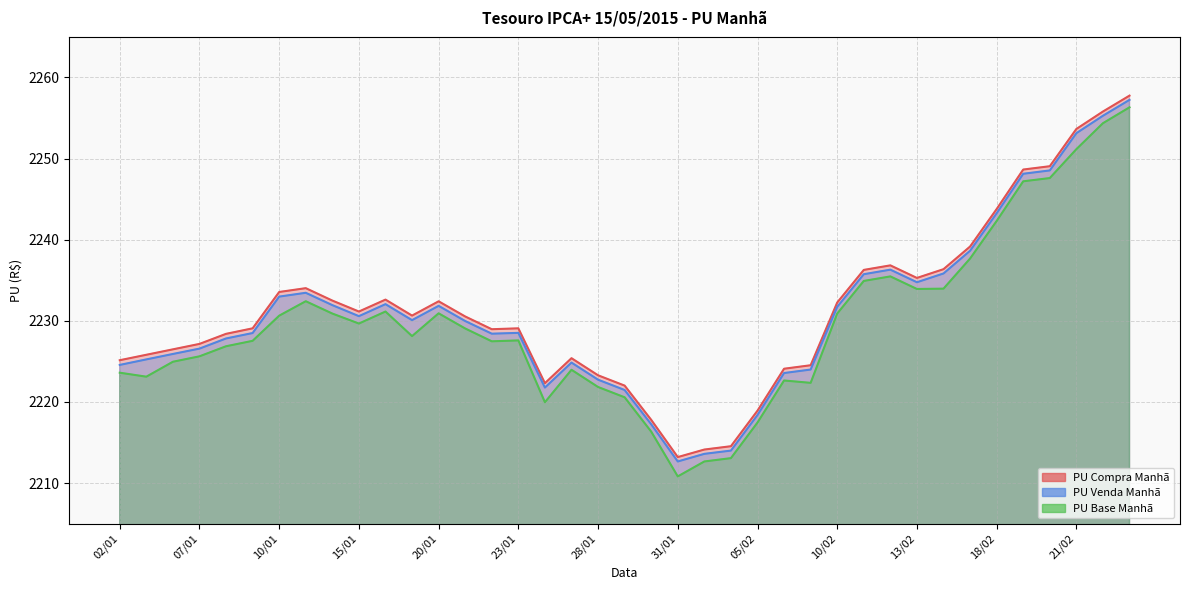

How many interior local valleys does the PU Base Manhã series have?

8